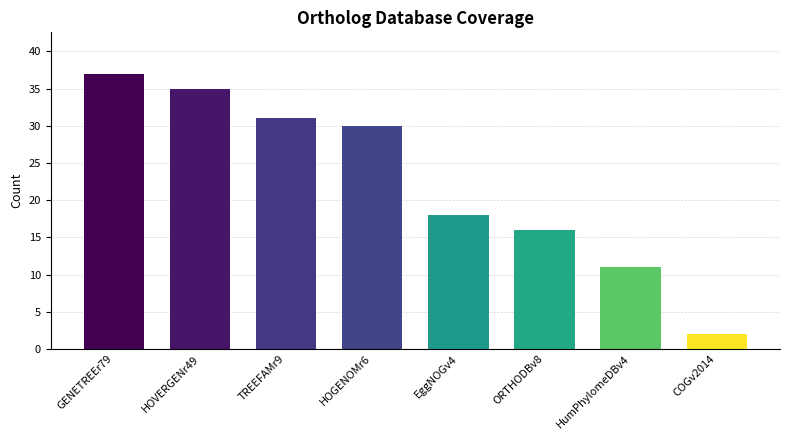

Reading left to right, extract all data points from this chart.

GENETREEr79=37	HOVERGENr49=35	TREEFAMr9=31	HOGENOMr6=30	EggNOGv4=18	ORTHODBv8=16	HumPhylomeDBv4=11	COGv2014=2